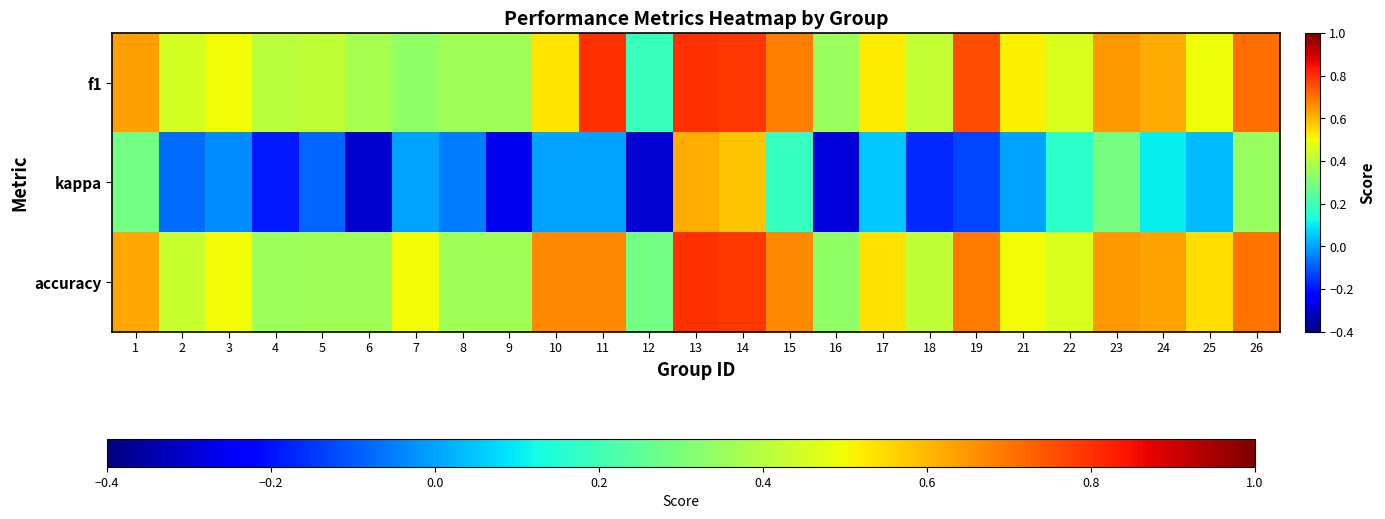

What is the total value across all series at 17?

1.1